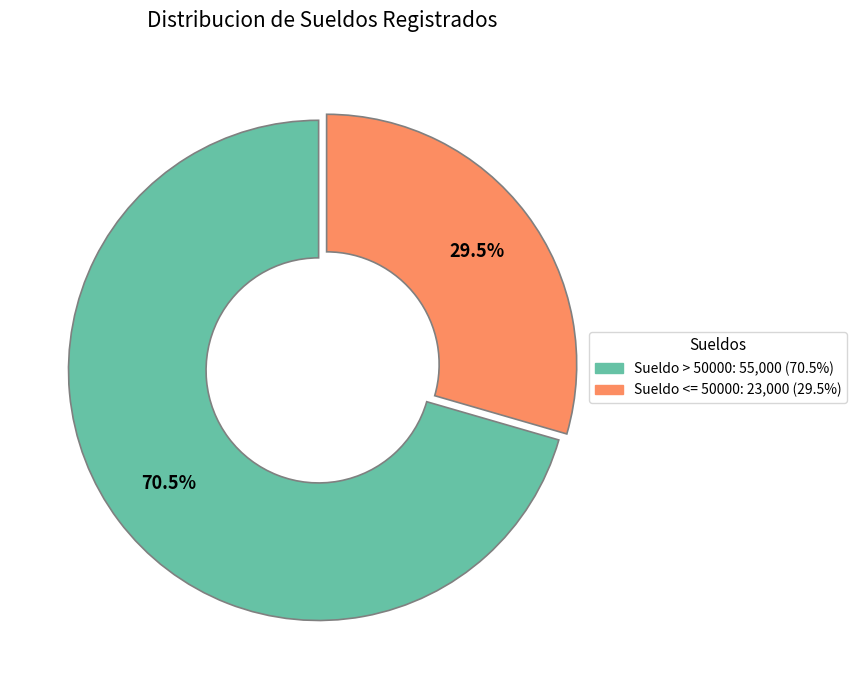

What is the largest slice in the pie chart?

Sueldo > 50000